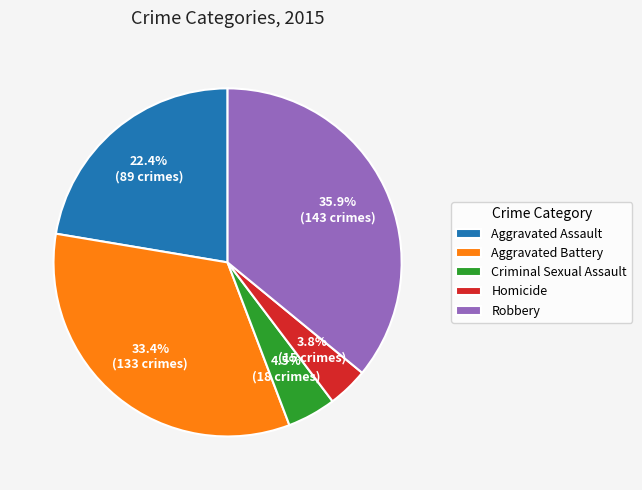

To the nearest percent, what is the difference between the Homicide and Aggravated Battery slice percentages?

30%